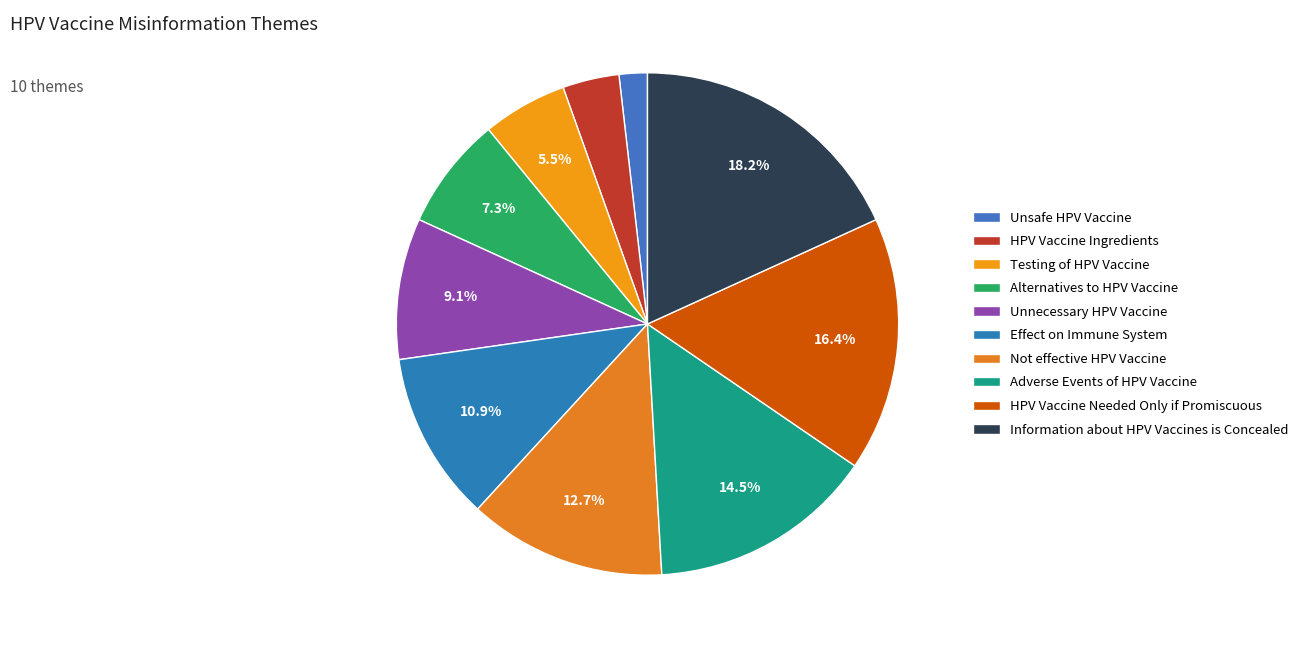

What is the largest slice in the pie chart?

Information about HPV Vaccines is Concealed